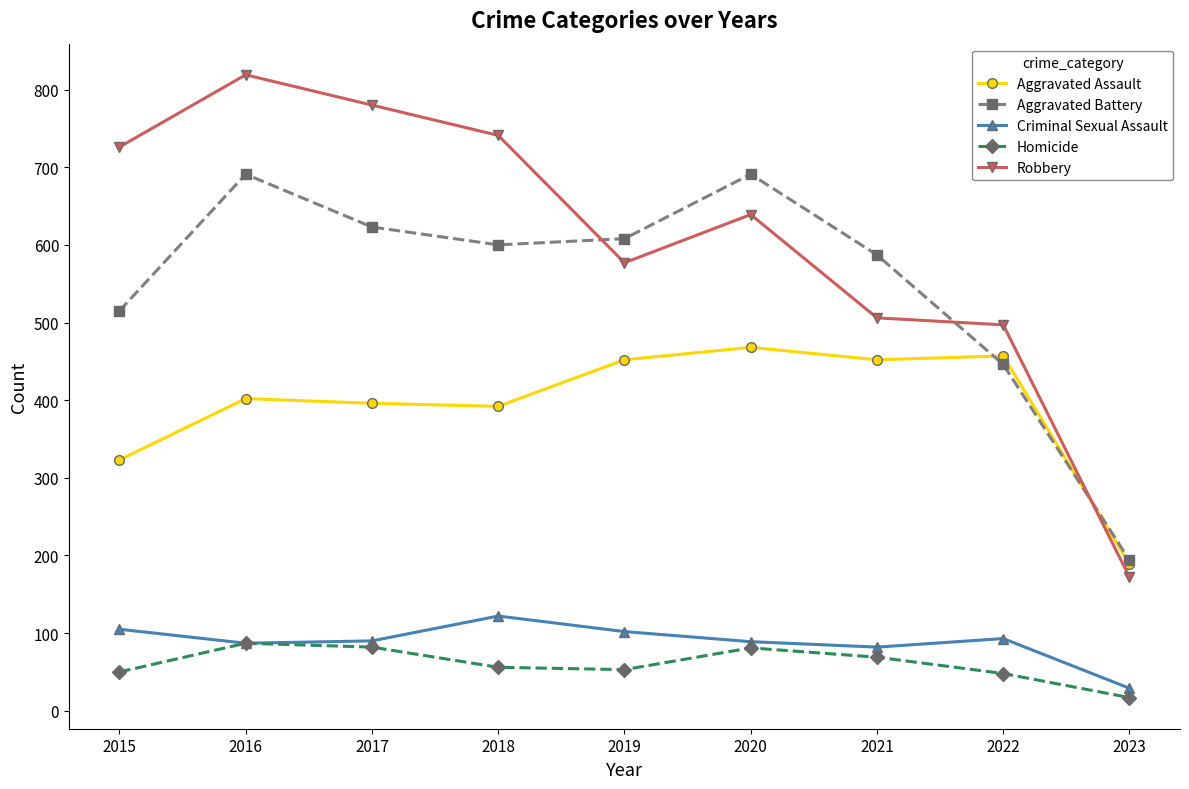

True or false: Homicide has more than 1 points higher than both neighbors.

True